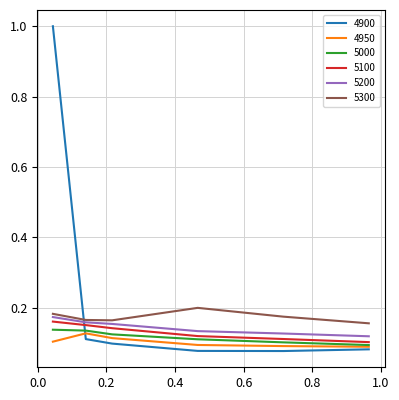

Which series has the largest total across all categories?

4900